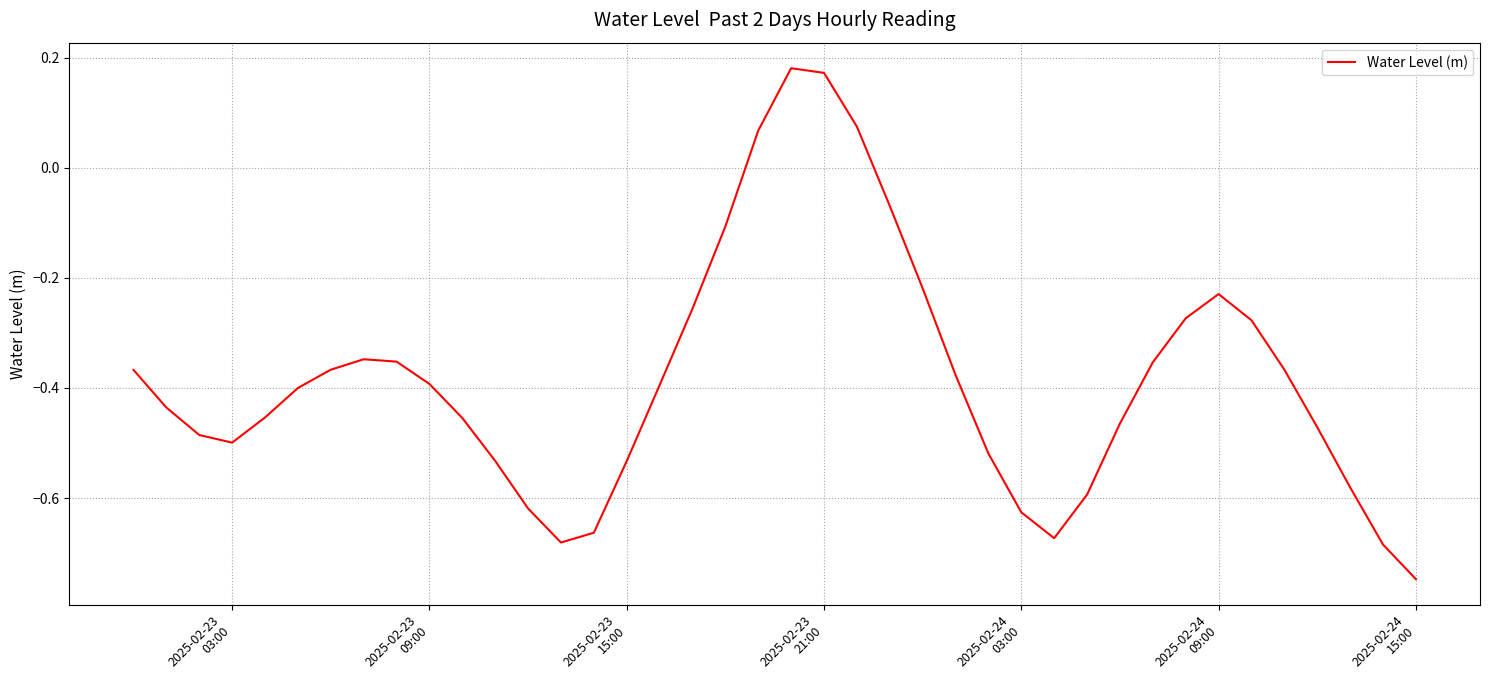

What is the difference between the maximum and minimum values?

0.9